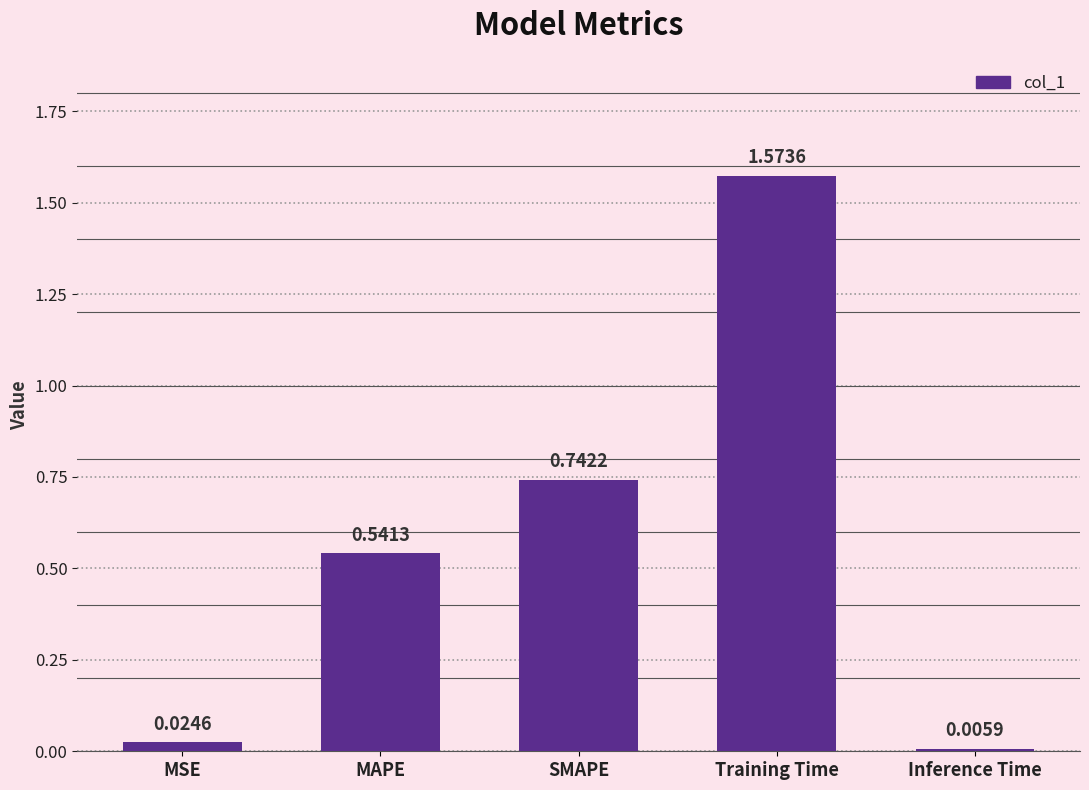

Does the chart contain stacked bars?

No